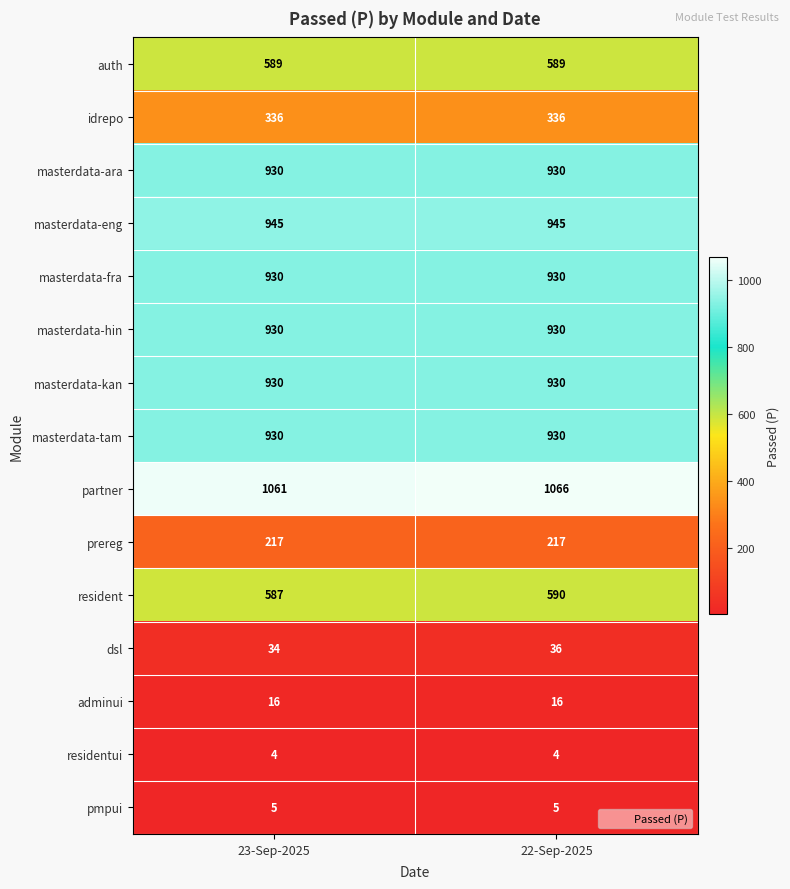

What is the average value of the pmpui series?

5